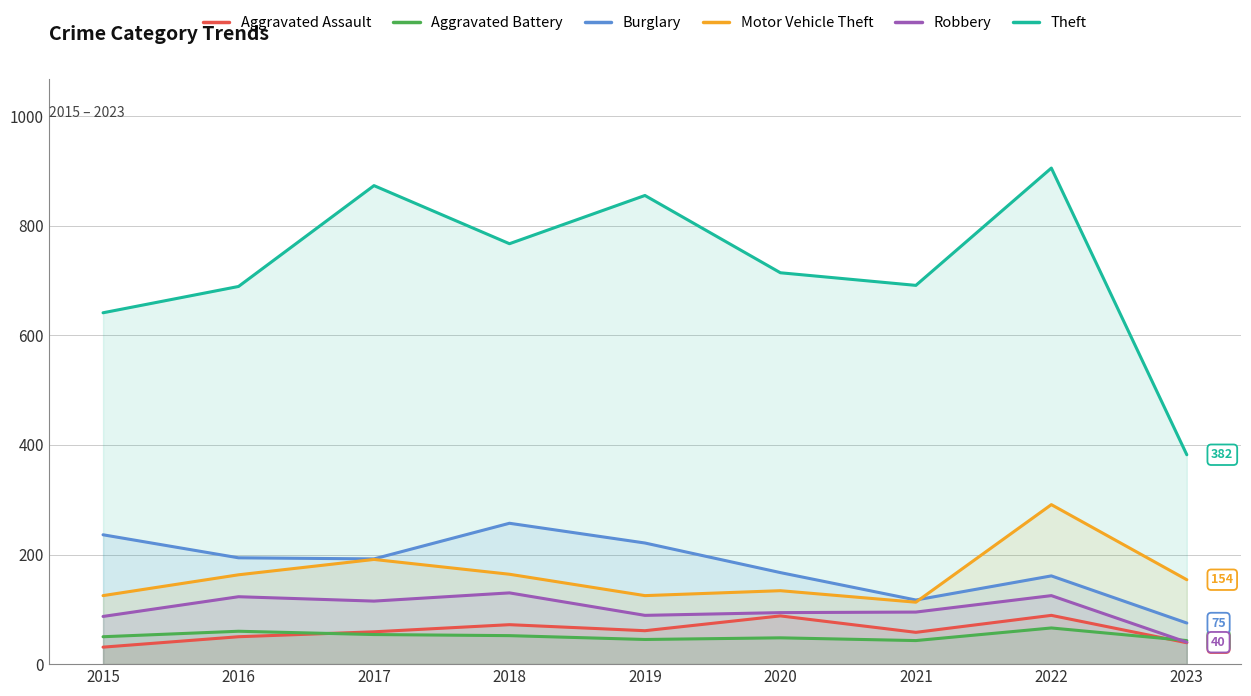

Which series has the largest total across all categories?

Theft